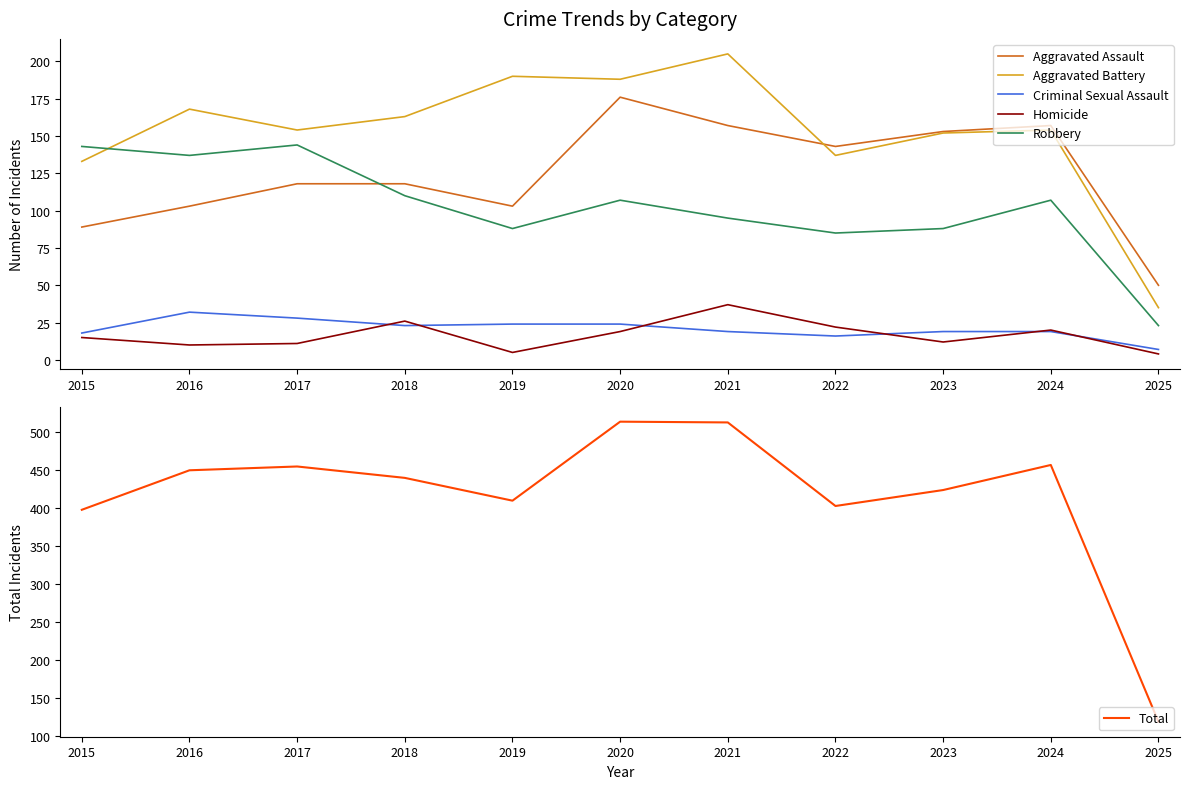

What is the total value across all series at 2016?

900